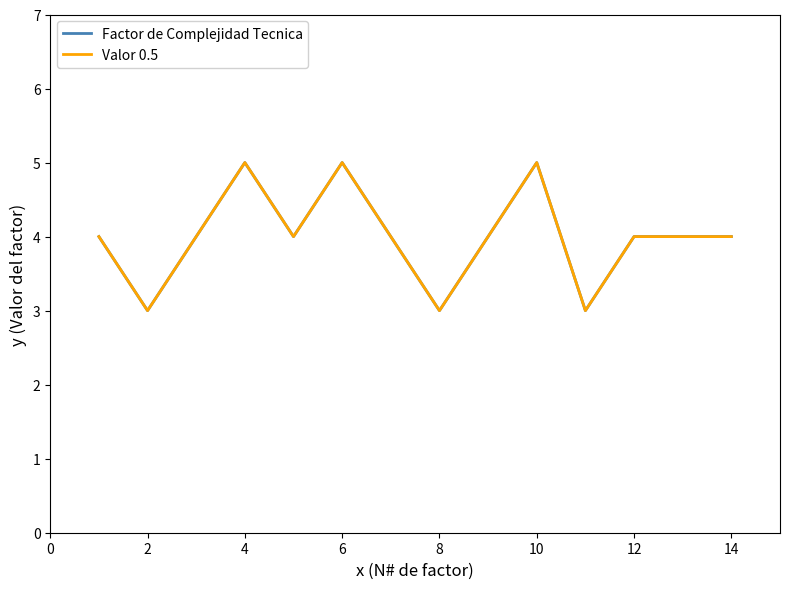

Does the chart have visible grid lines?

No